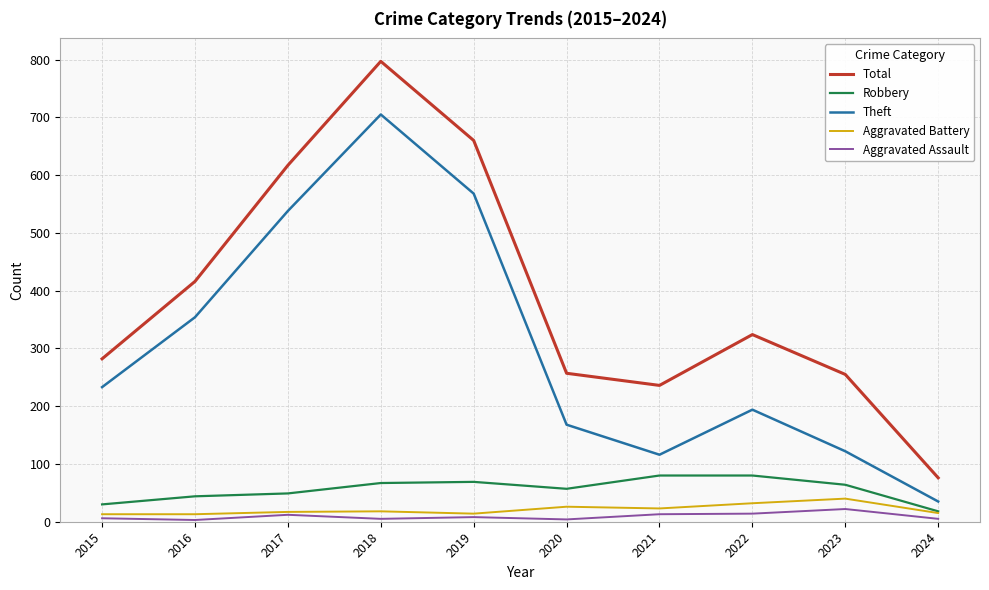

What is the average value of the Aggravated Assault series?

9